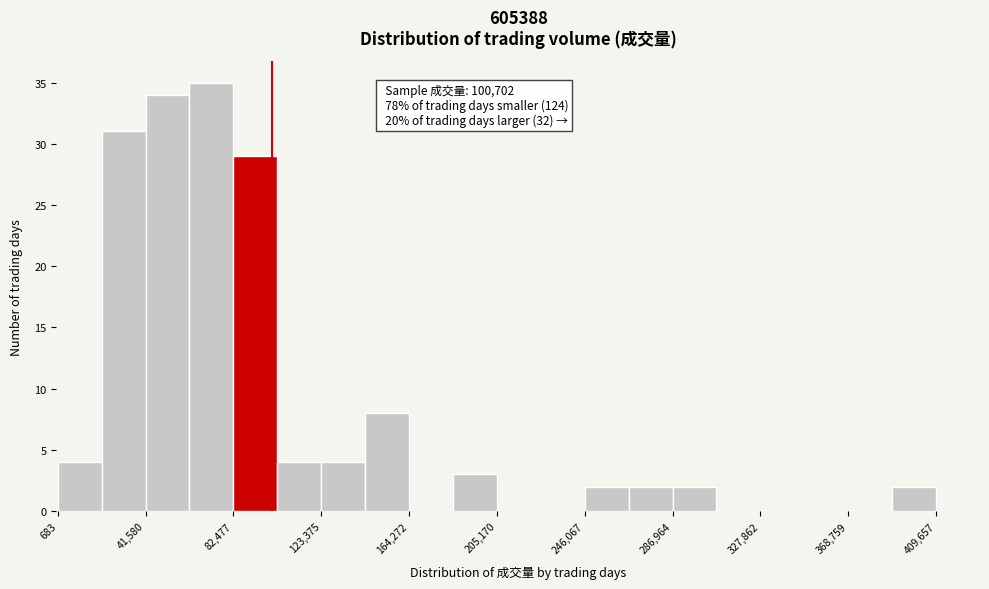

Which range on the x-axis has the tallest bar?

60000 to 80000